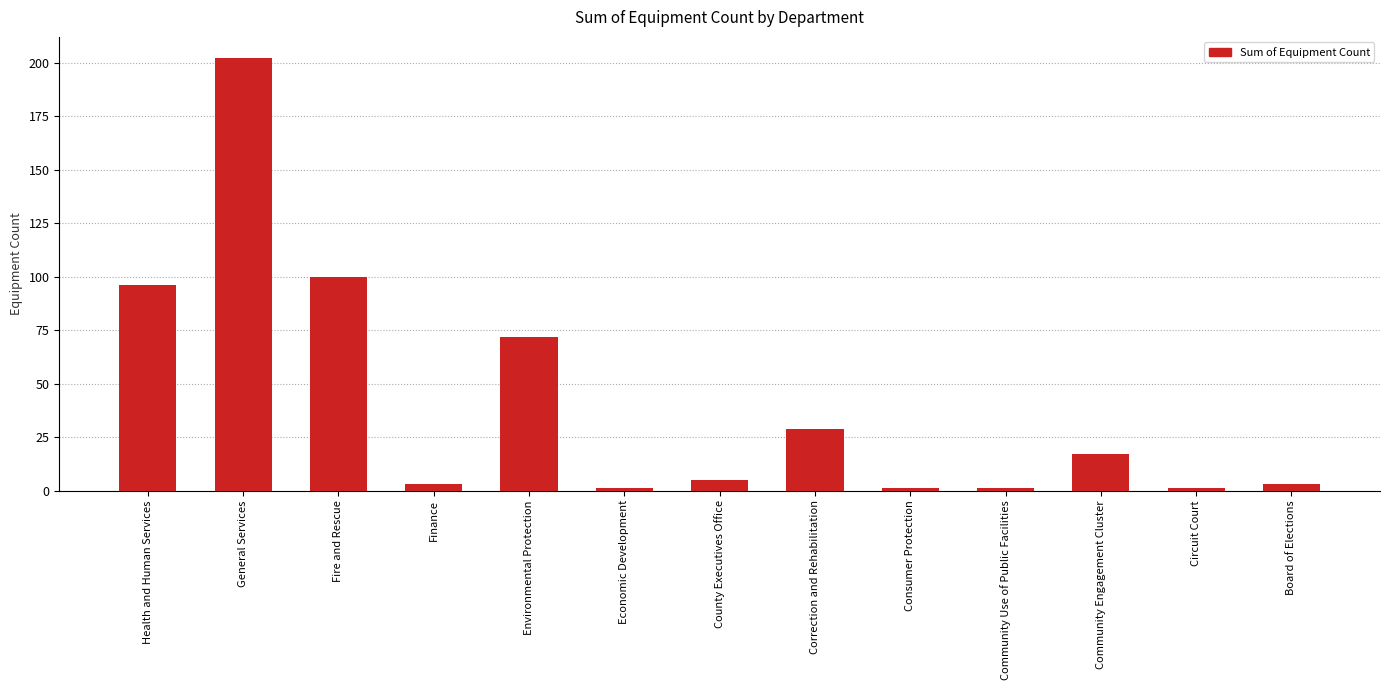

How many bars are there in total?

13